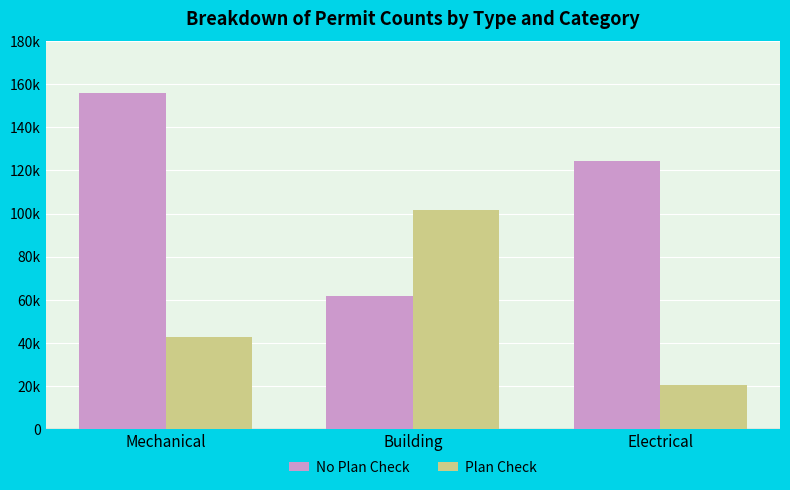

What are all the series names shown in the legend?

No Plan Check, Plan Check